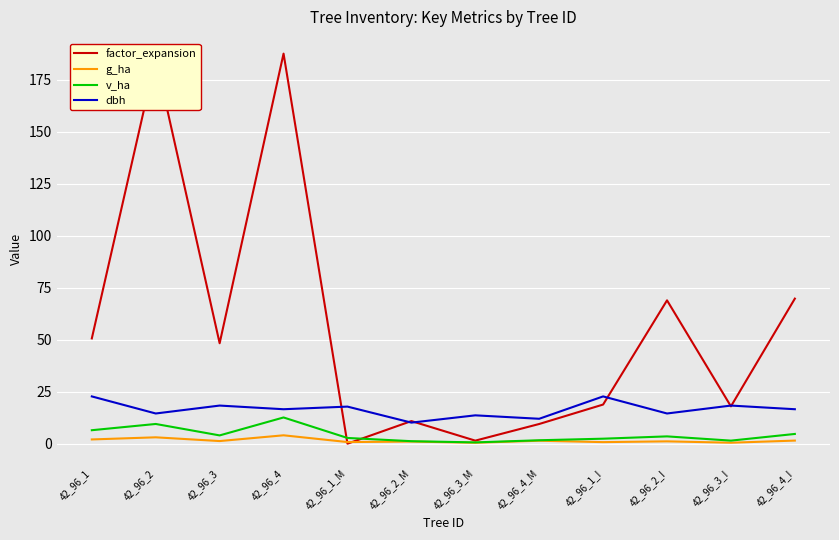

Is this an area chart (filled region under the line)?

No